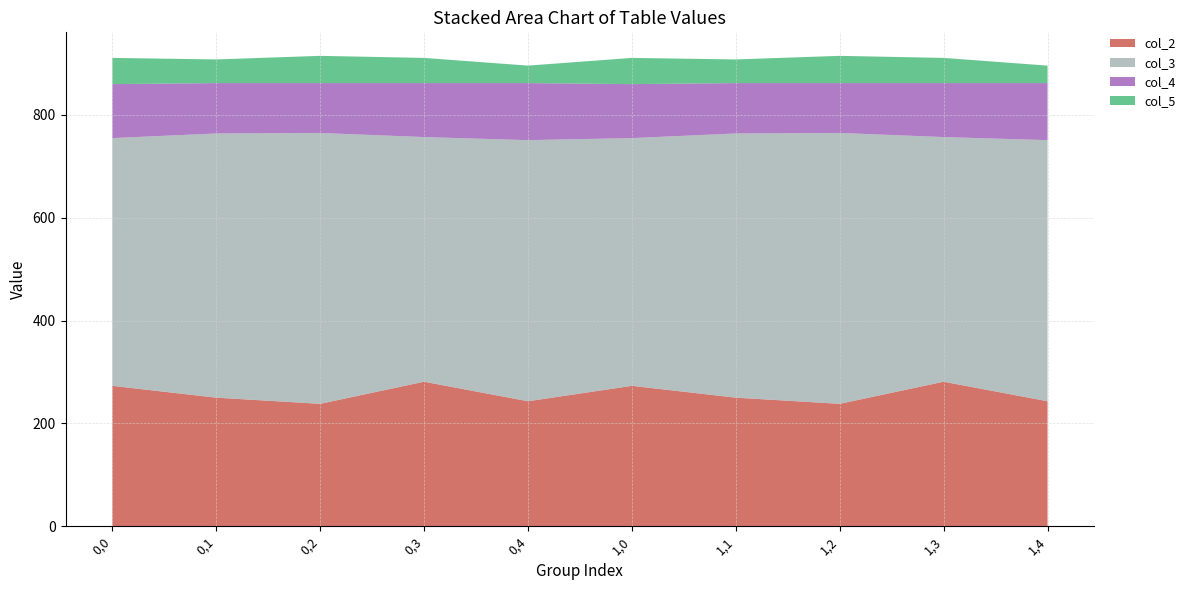

Reading left to right, transcribe all the data shown in this chart.

col_2: 0,0=273	0,1=250	0,2=238	0,3=281	0,4=243	1,0=273	1,1=250	1,2=238	1,3=281	1,4=243
col_3: 0,0=482	0,1=514	0,2=527	0,3=476	0,4=508	1,0=482	1,1=514	1,2=527	1,3=476	1,4=508
col_4: 0,0=105	0,1=98	0,2=97	0,3=105	0,4=111	1,0=105	1,1=98	1,2=97	1,3=105	1,4=111
col_5: 0,0=51	0,1=46	0,2=53	0,3=49	0,4=34	1,0=51	1,1=46	1,2=53	1,3=49	1,4=34